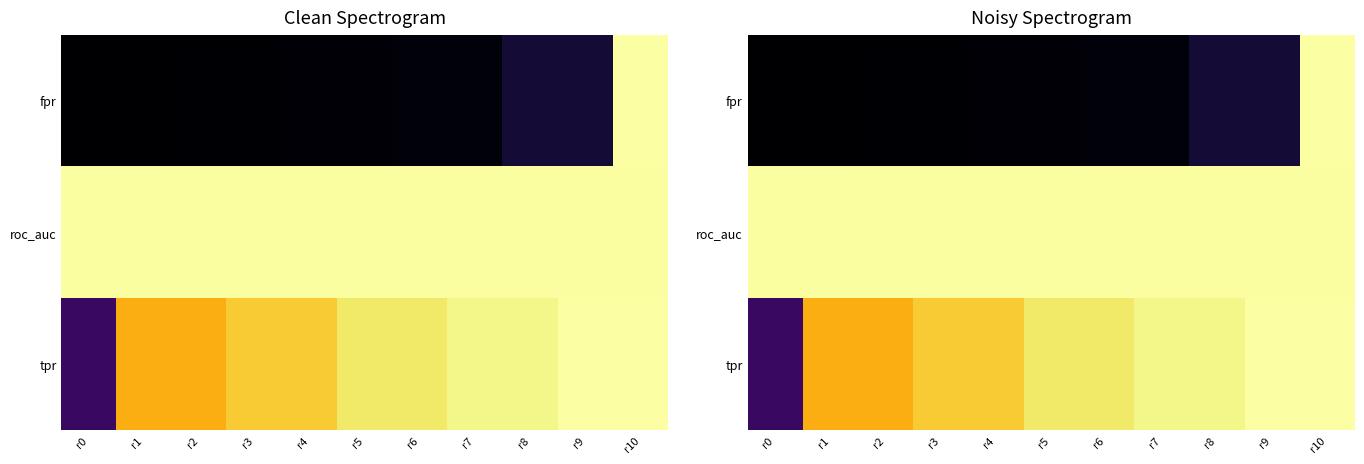

What is the difference between the highest and lowest values at r4?

1.0